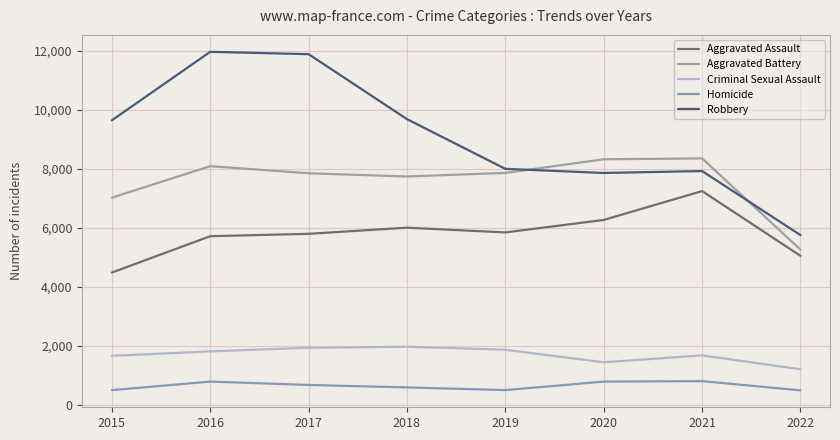

At which category is the sum across all series the highest?

2016